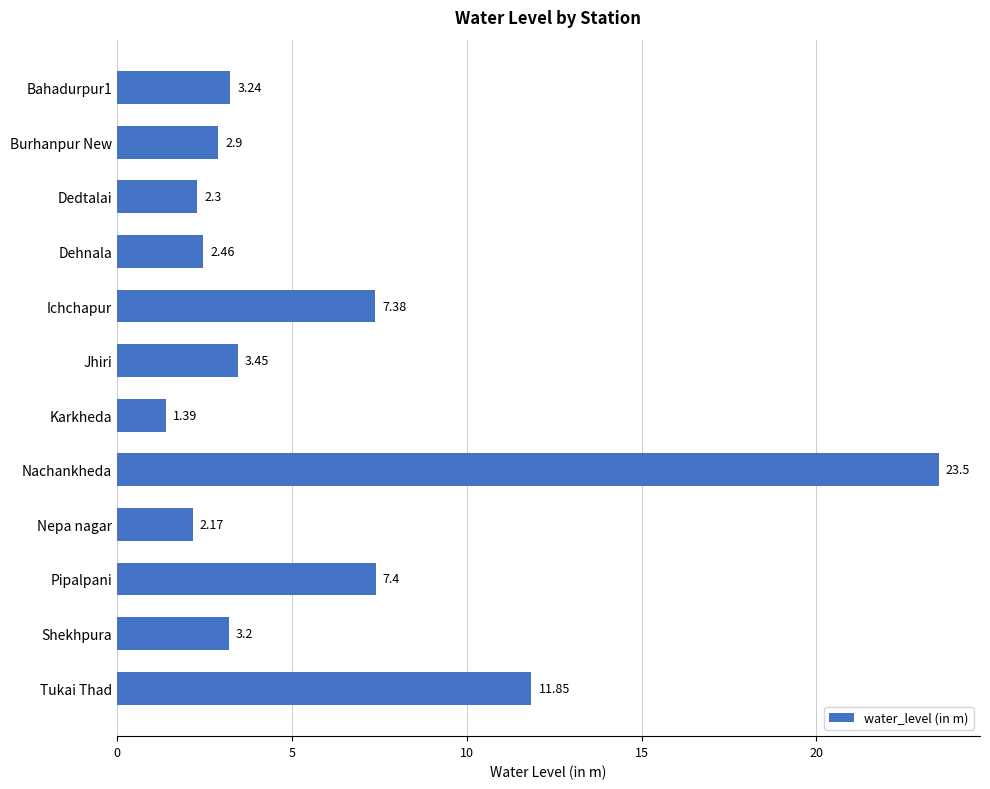

What is the sum of all values?

71.2